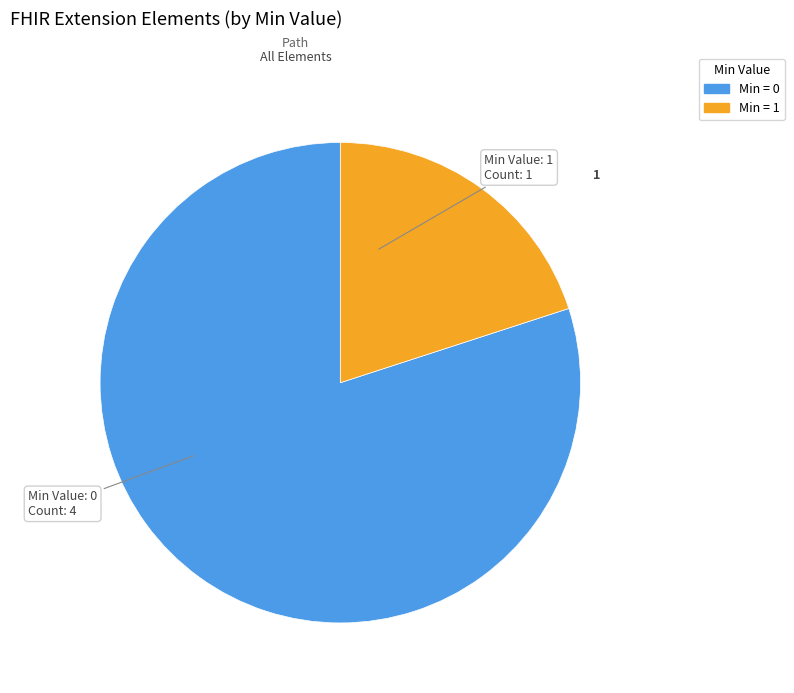

Is there any slice that represents more than half of the pie?

Yes